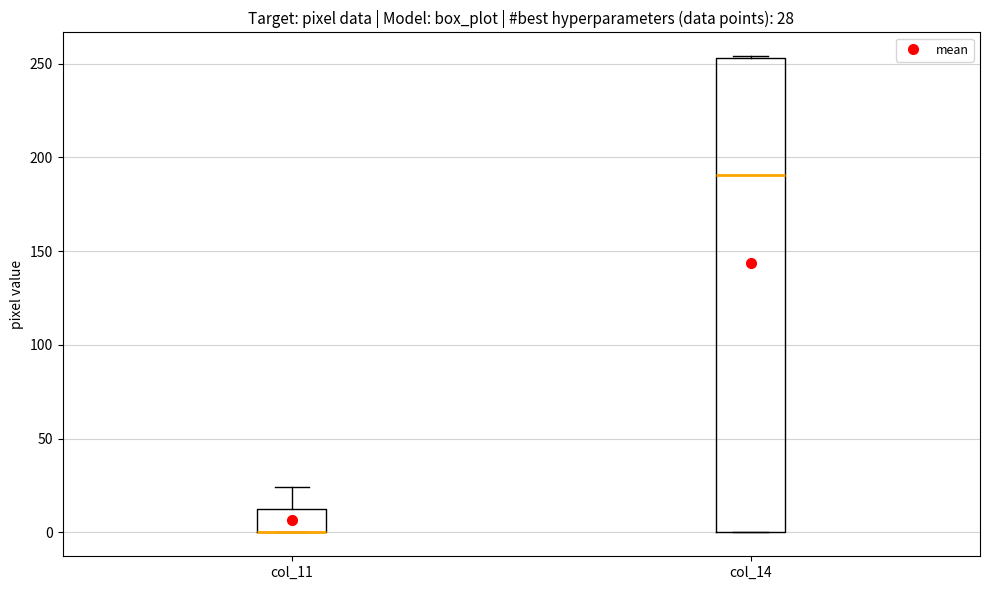

Which box is the tallest, from its lower edge to its upper edge?

col_14